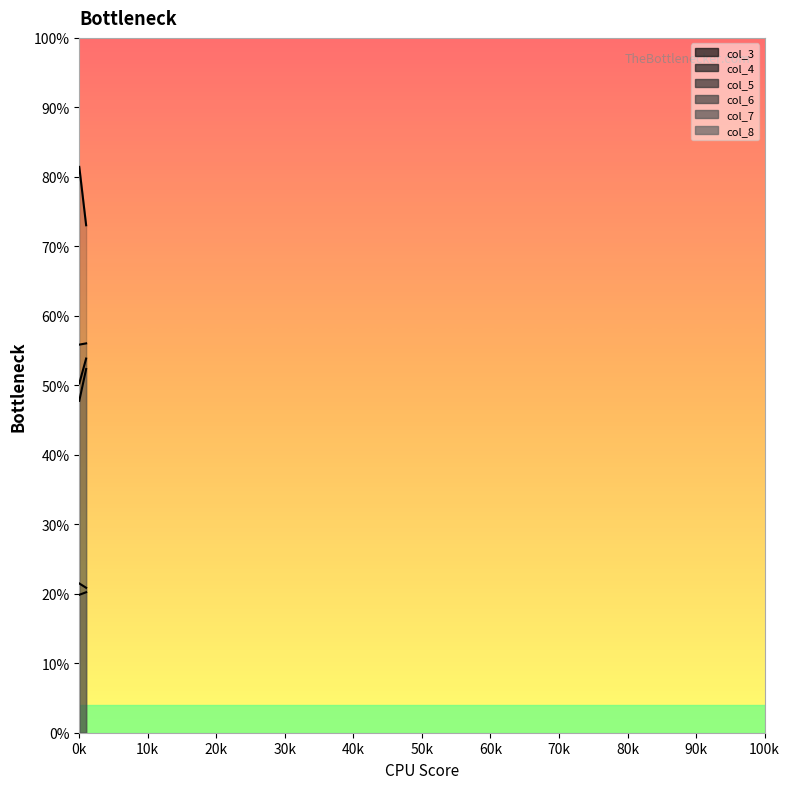

What is the difference between the maximum and minimum values in the col_5 series?

0.6